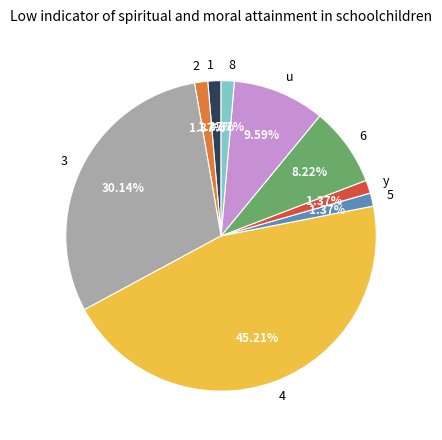

To the nearest percent, what portion does 3 represent?

30%